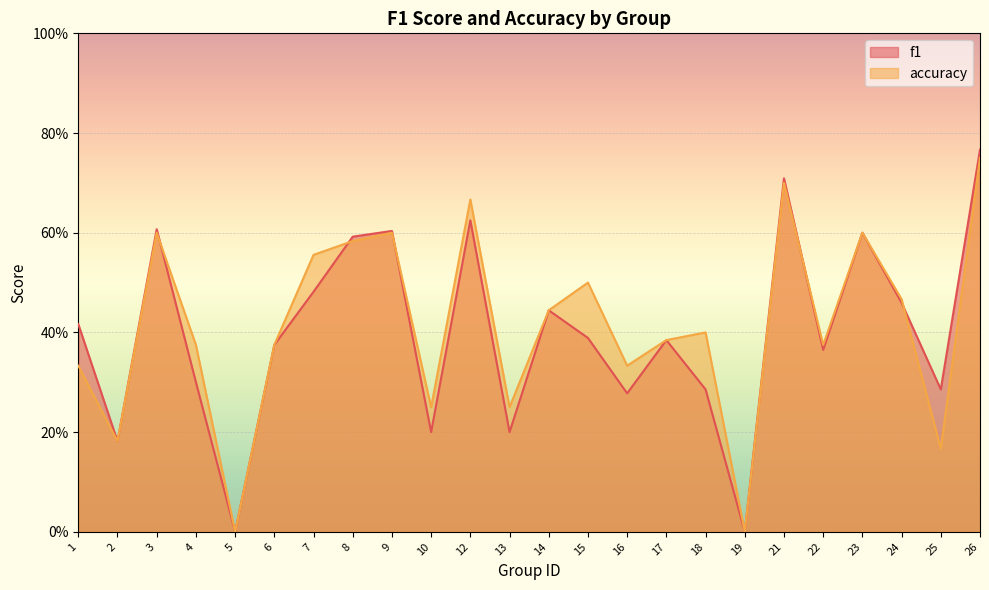

How many accuracy values are between 0 and 1?

24